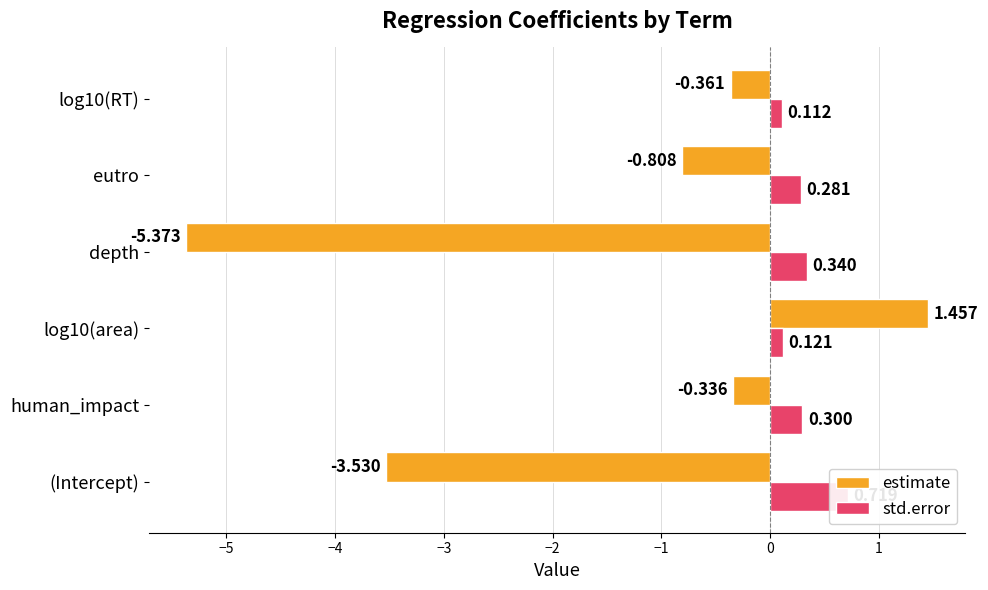

True or false: estimate has a value of -2.2 at depth.

False